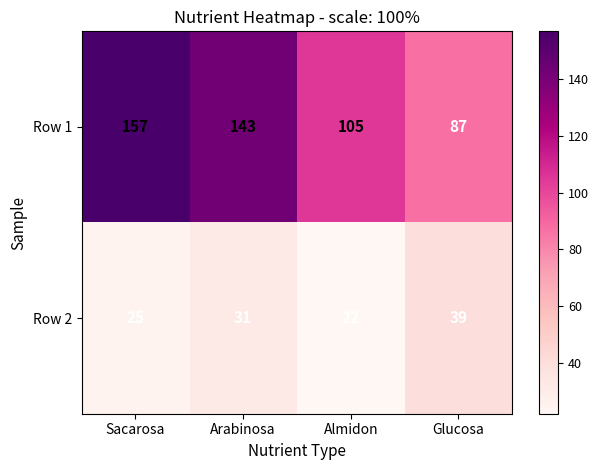

Reading left to right, what are all the values shown in this chart?

Row 1: 157	143	105	87
Row 2: 25	31	22	39